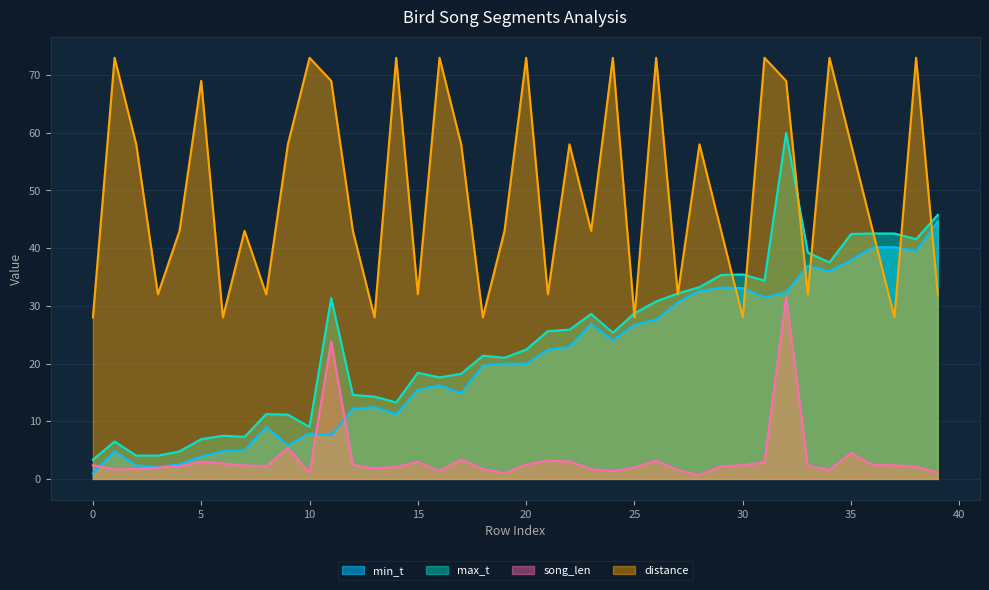

What is the difference between the highest and lowest values at 27?

30.6